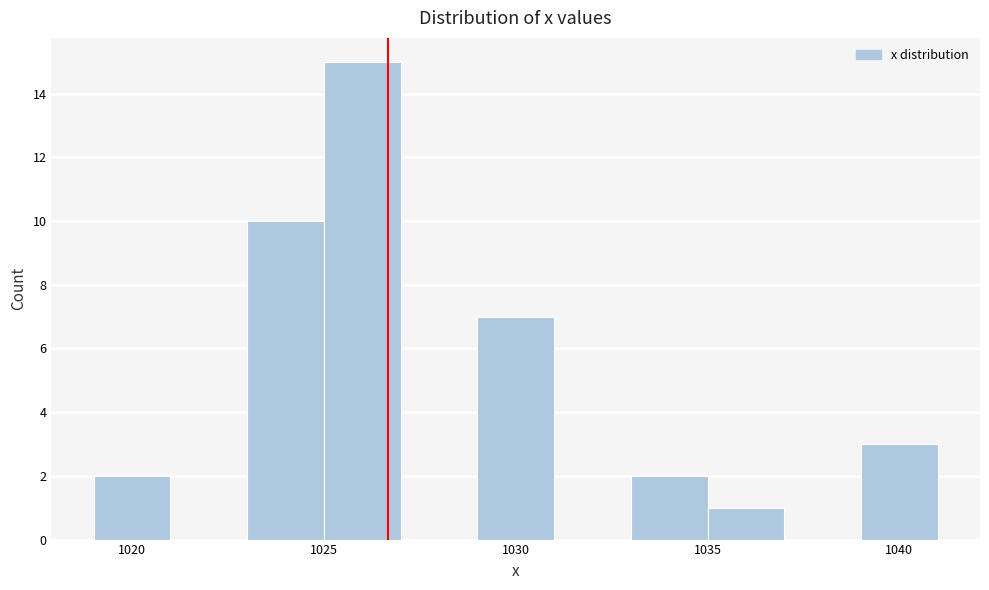

How tall is the bar that spans 1019 to 1021 on the x-axis? The values are not printed on the chart, so give them approximately, as read against the axis.

2